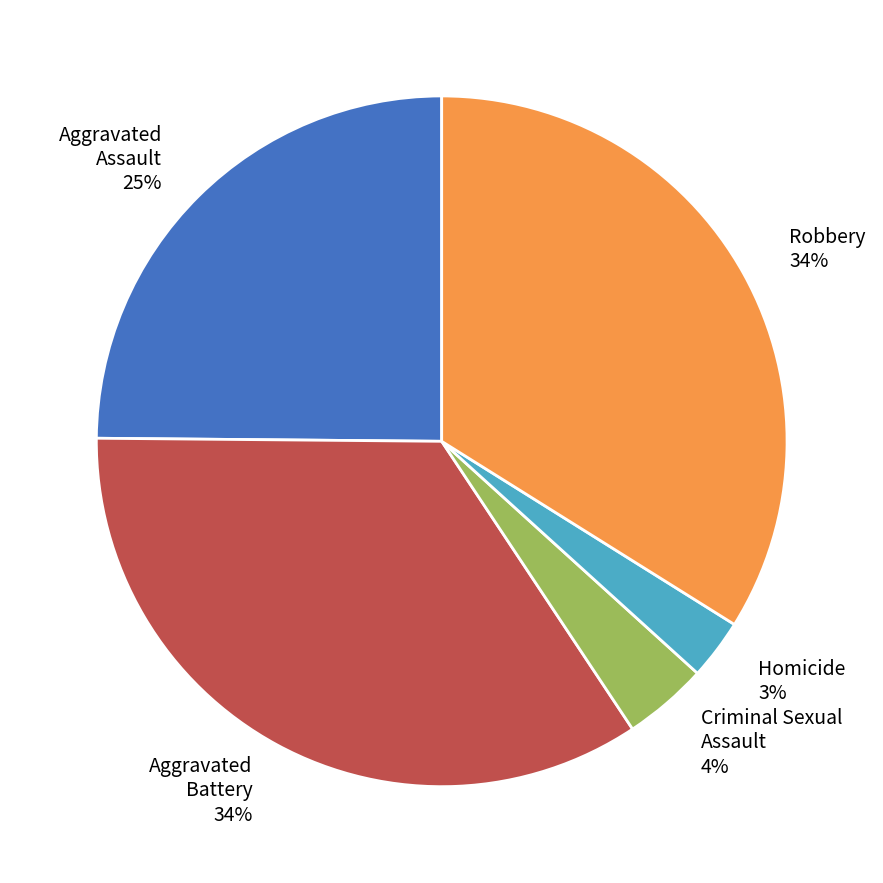

How many segments does this pie chart have?

5